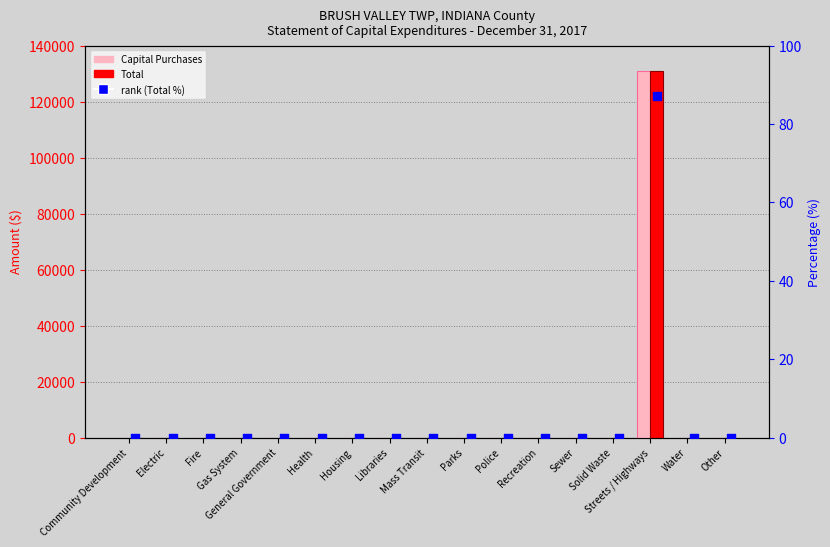

Is the value of Total at Mass Transit greater than the value of Capital Purchases at Solid Waste?

No